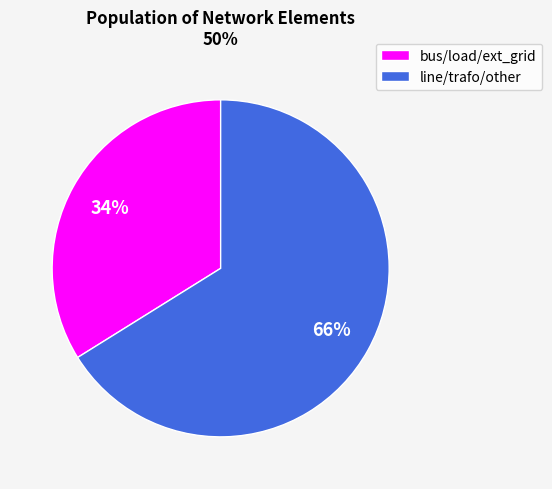

Is the sum of bus/load/ext_grid and line/trafo/other greater than half?

Yes